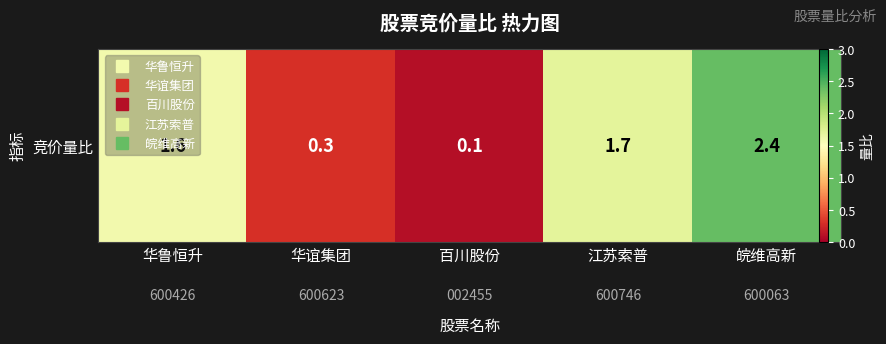

True or false: the data shows 3.9 at 皖维高新.

False